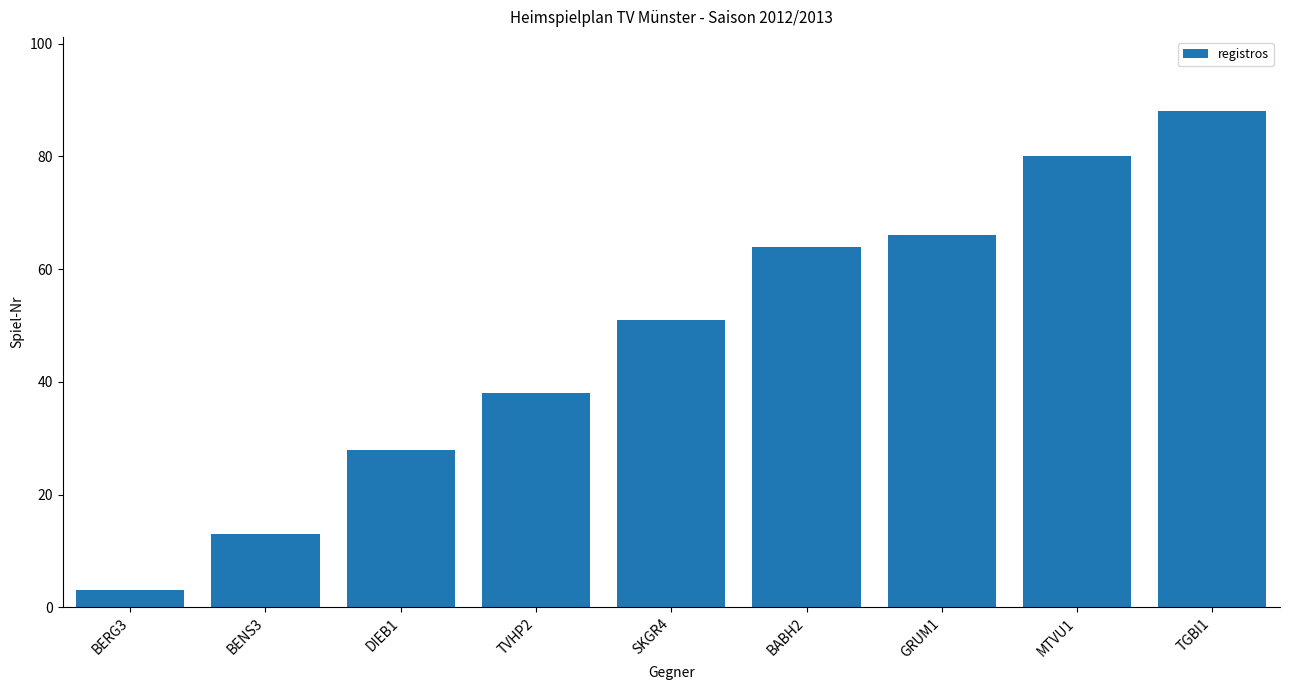

Reading left to right, what are all the values shown in this chart?

BERG3=3	BENS3=13	DIEB1=28	TVHP2=38	SKGR4=51	BABH2=64	GRUM1=66	MTVU1=80	TGBI1=88